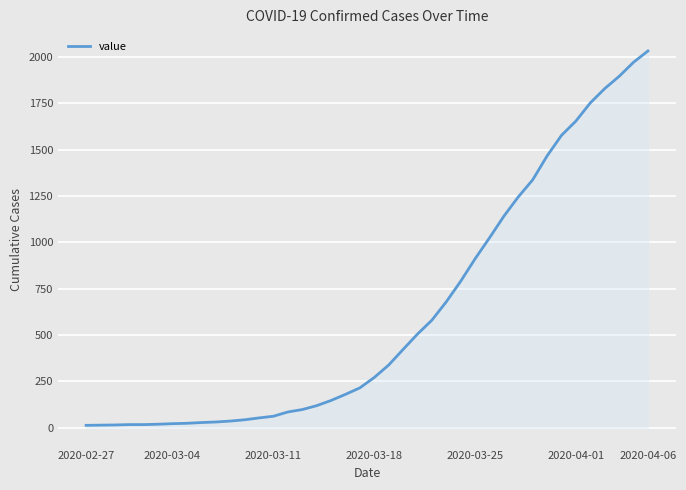

What is the maximum value shown in the chart?

2032